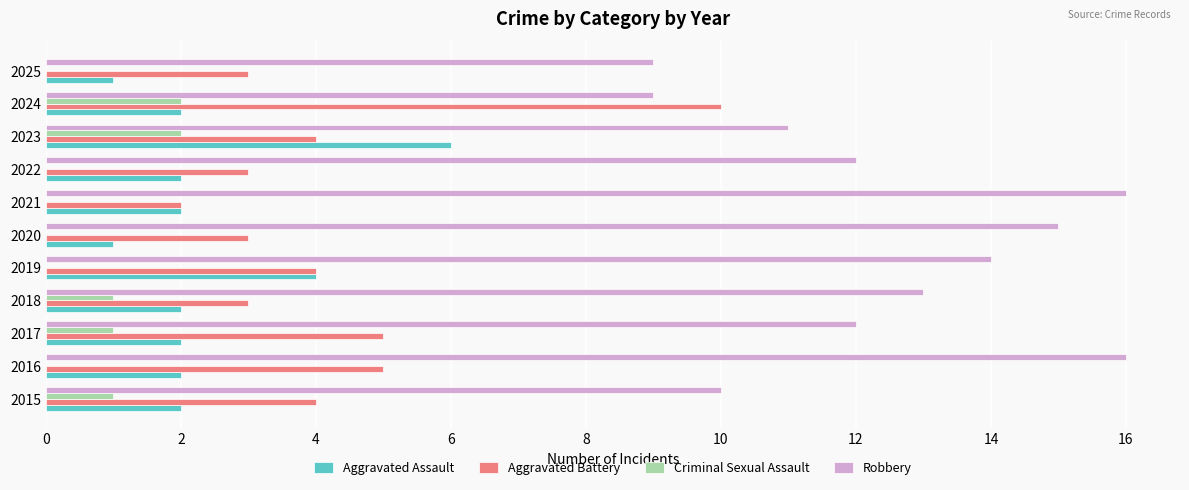

Which series changed the most between 2018 and 2023?

Aggravated Assault